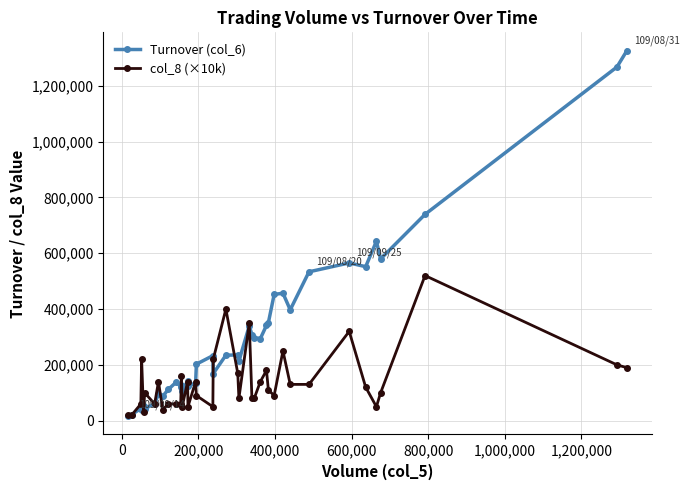

How many data points in col_8 (×10k) are less than 110000?

20